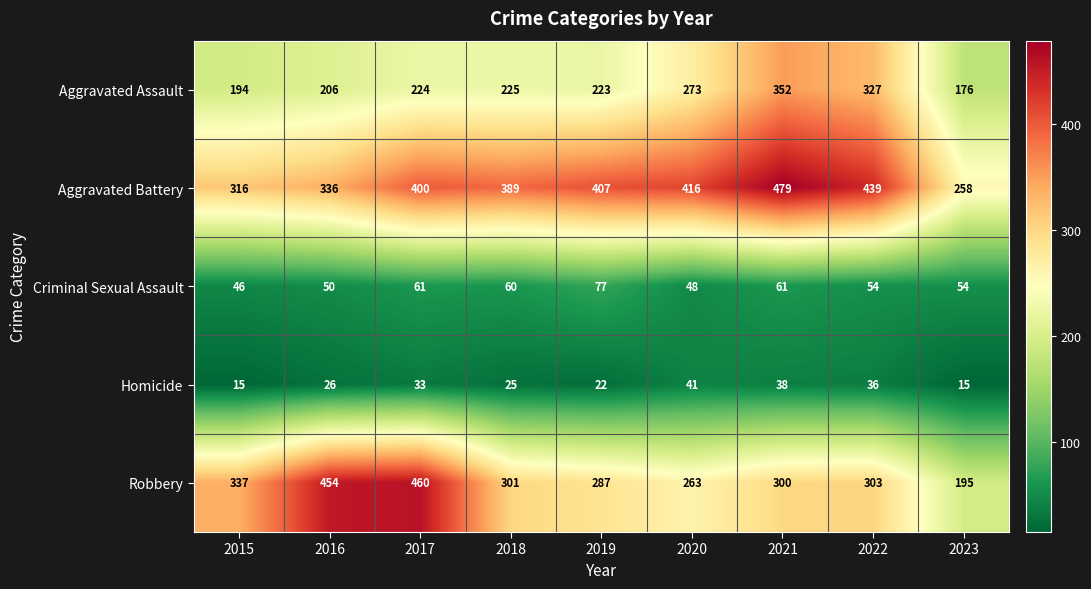

Count the number of data series in this chart.

5